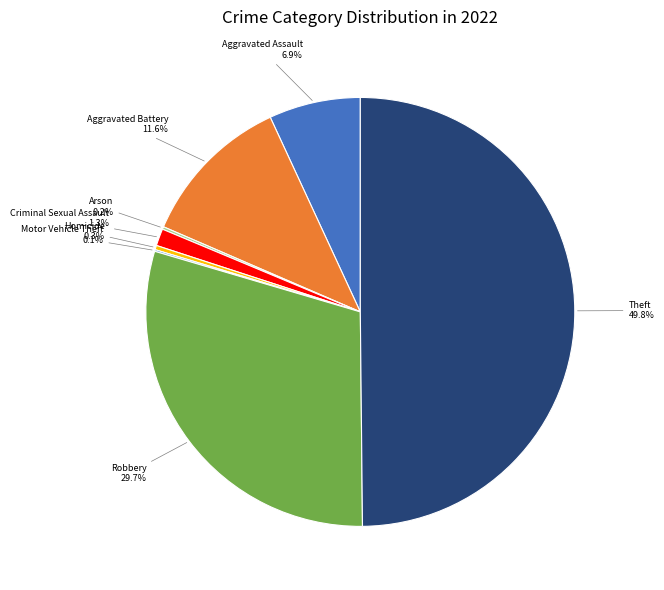

Does Aggravated Battery account for over 50% of the chart?

No